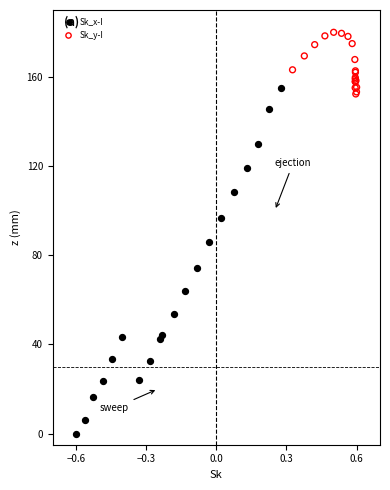

Which series has the widest spread of Y values?

Sk_x-I